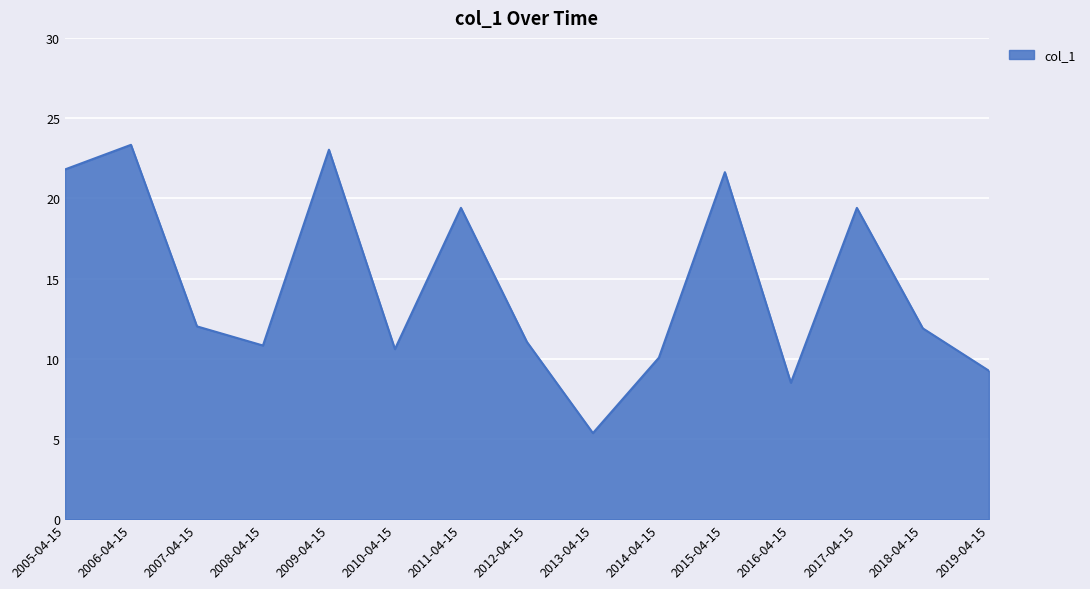

What is the change in value from 2005-04-15 to 2012-04-15?

-10.8